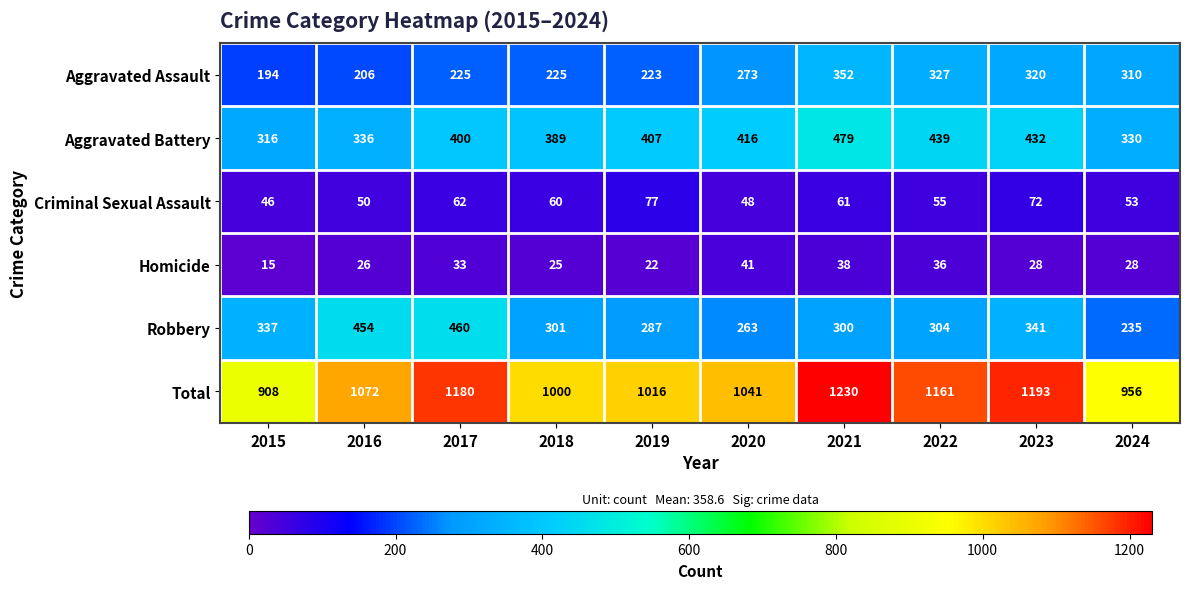

What is the difference between the maximum and minimum values in the Homicide series?

26